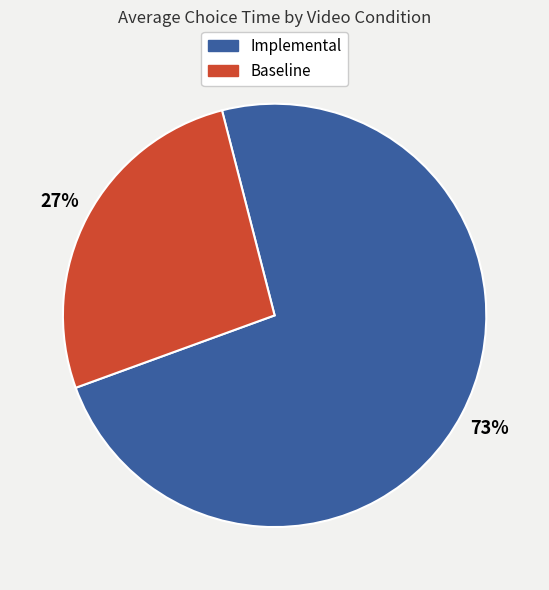

To the nearest percent, what is the average slice percentage?

50%